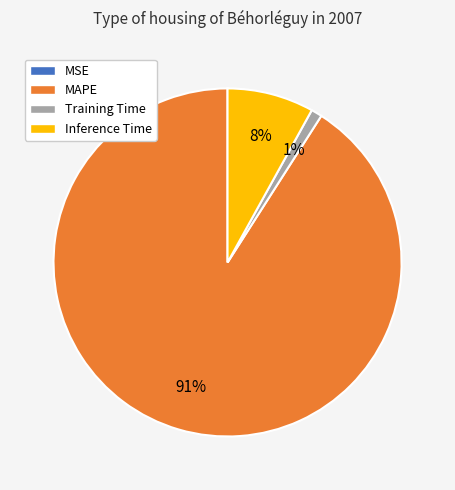

Do Training Time and Inference Time together represent more than half of the pie?

No